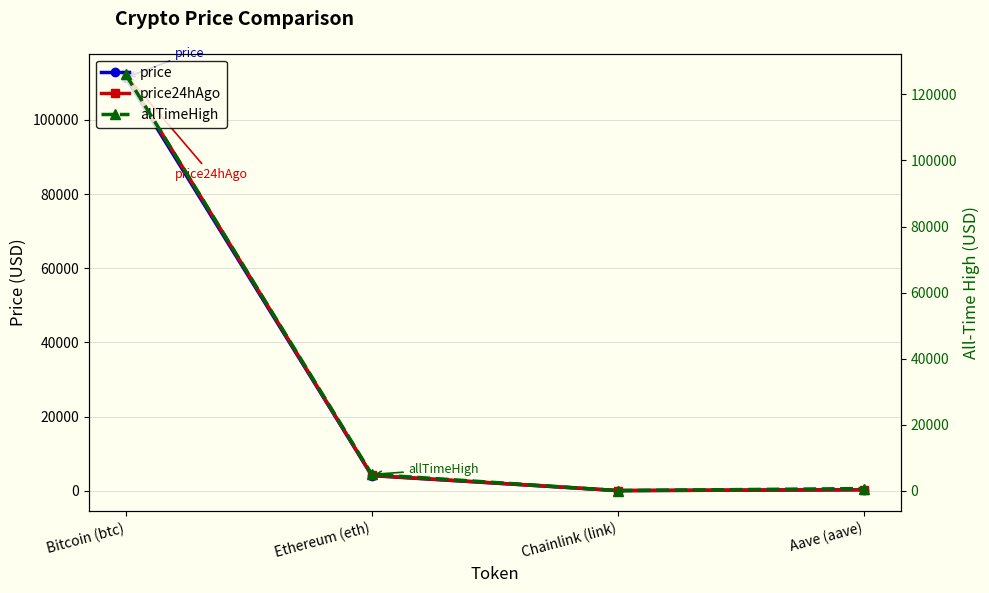

What is the value of the allTimeHigh point at the 1st from the left?

126080.0